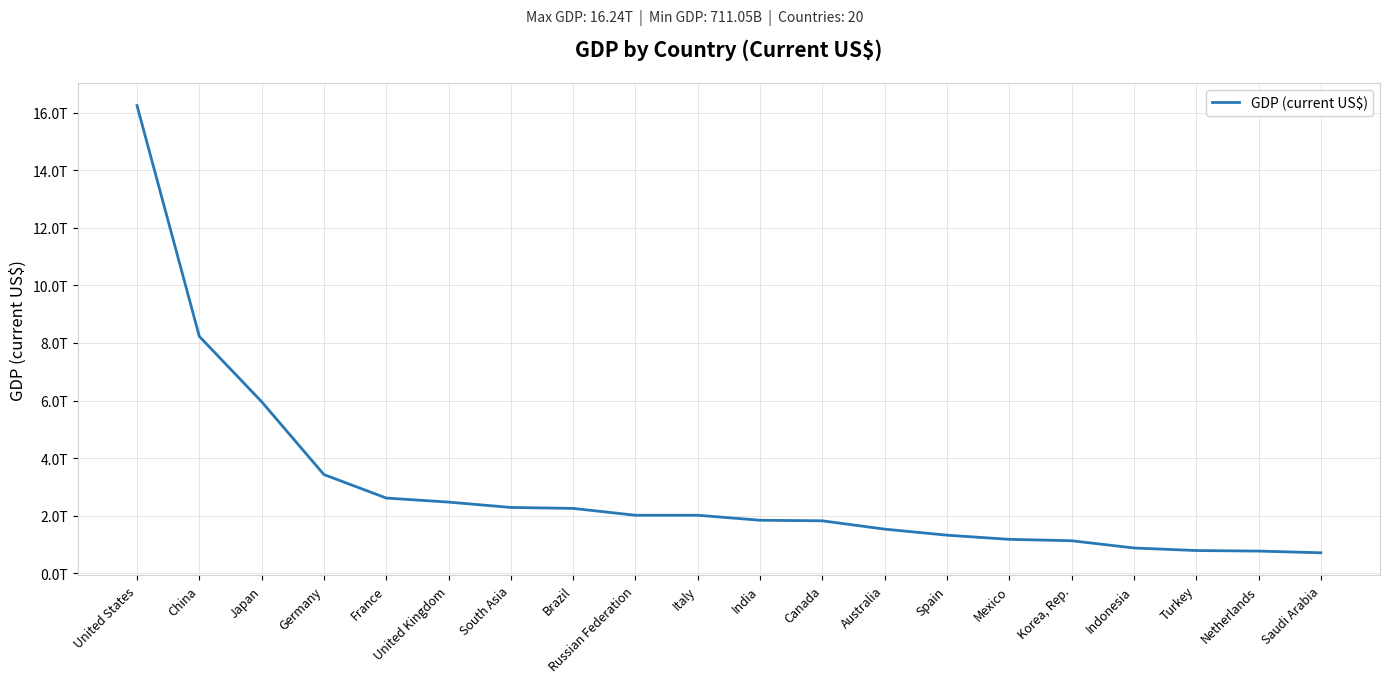

Does the chart have visible grid lines?

Yes